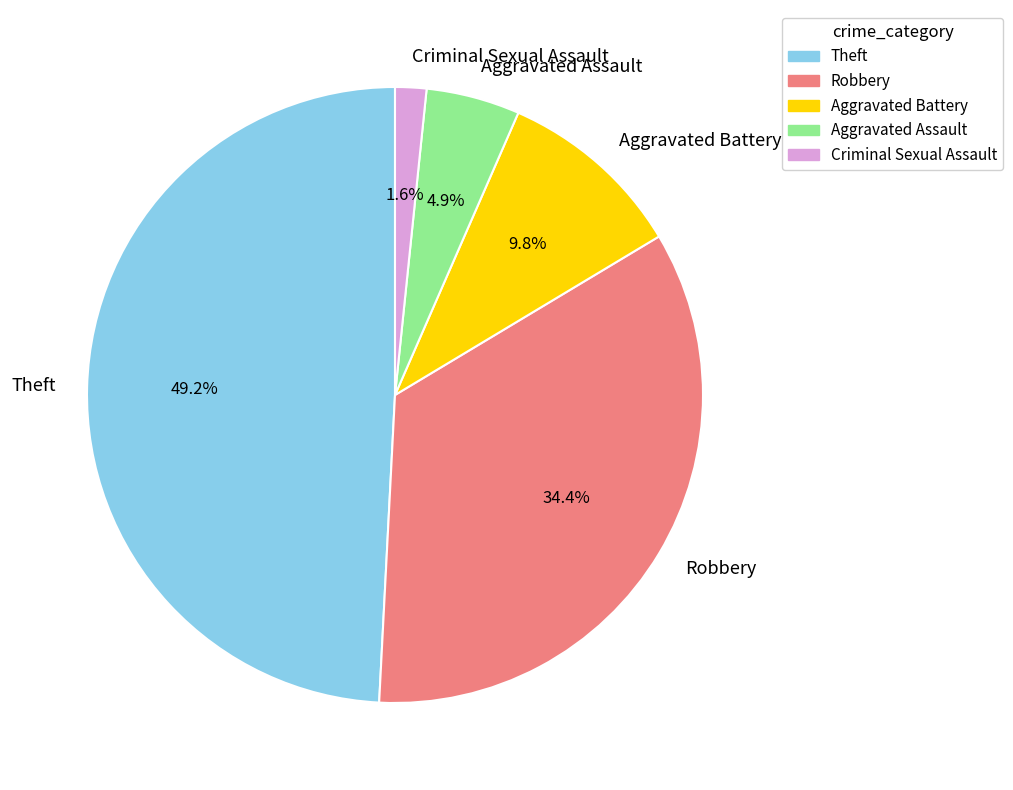

Is the sum of Aggravated Assault and Aggravated Battery greater than half?

No